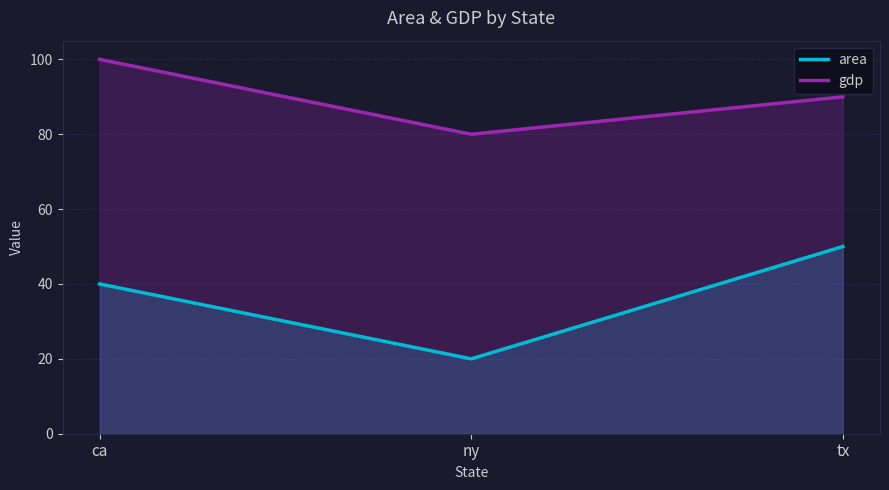

List the series in order of their peak value, highest first.

gdp, area